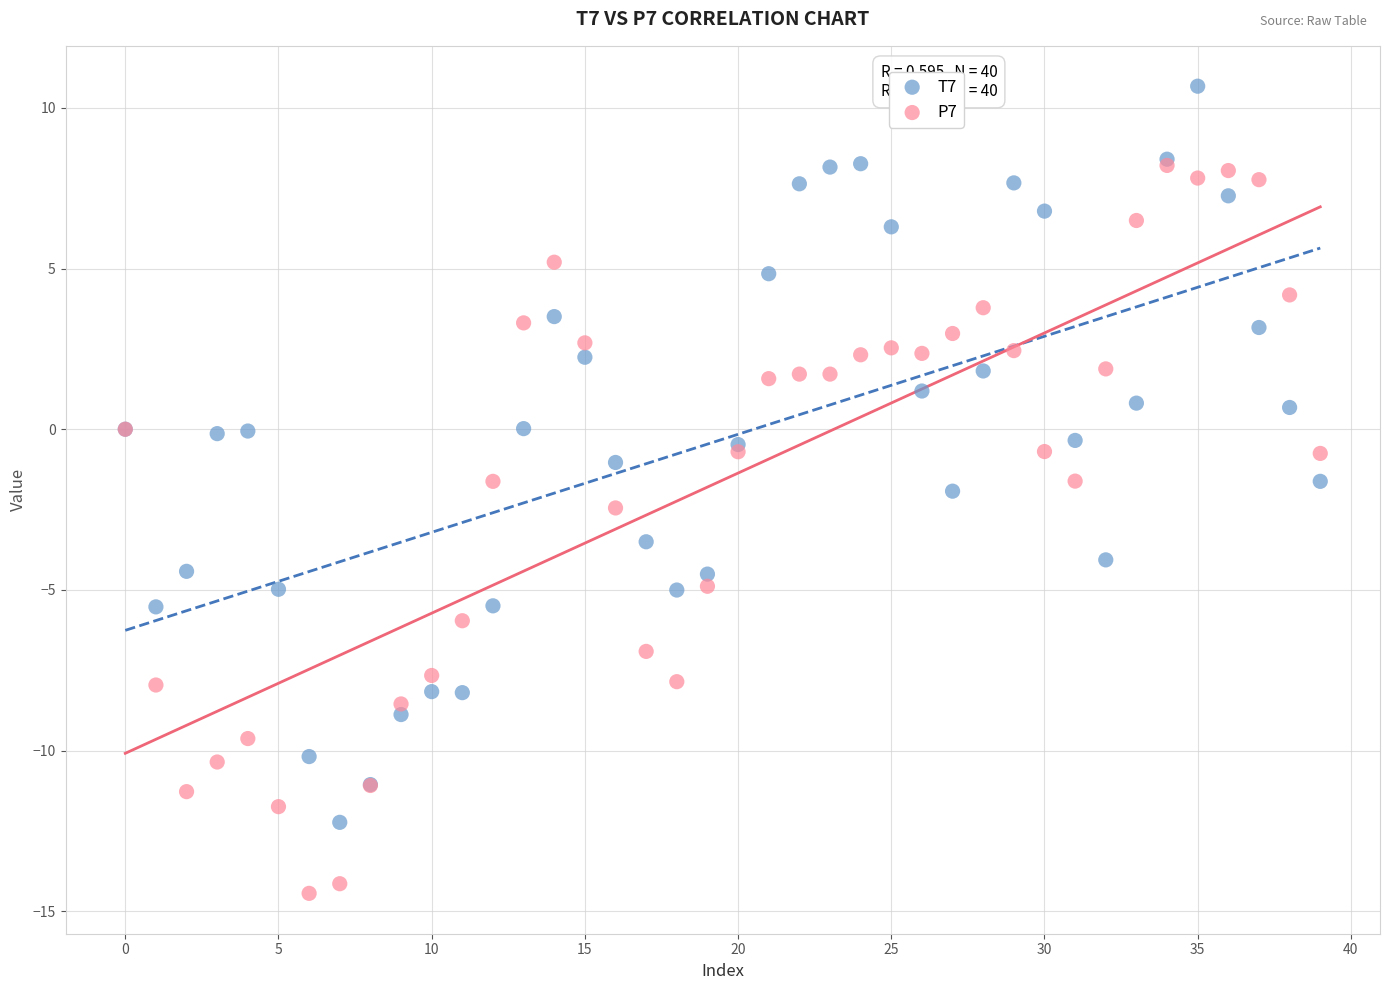

What are all the series names shown in the legend?

T7, P7